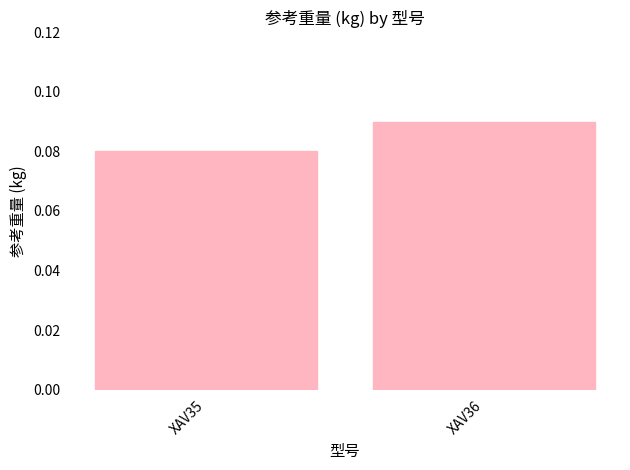

Between XAV35 and XAV36, which is larger?

XAV36